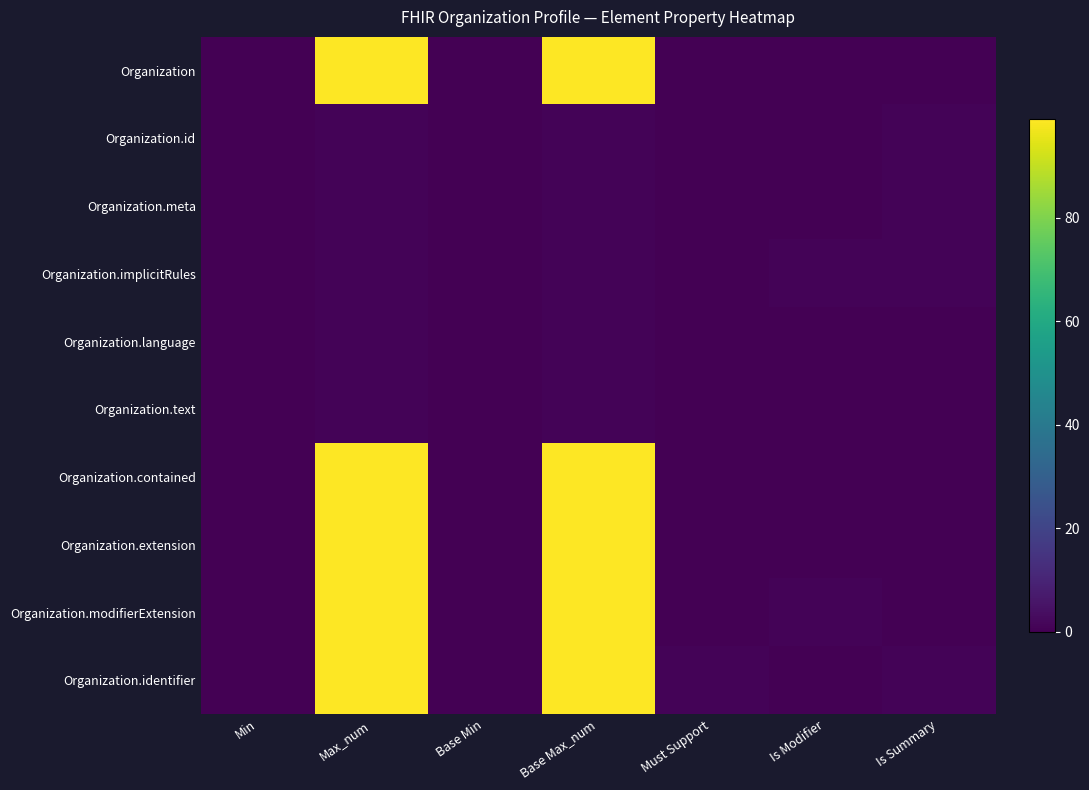

What is the difference between the highest and lowest values at Is Modifier?

1